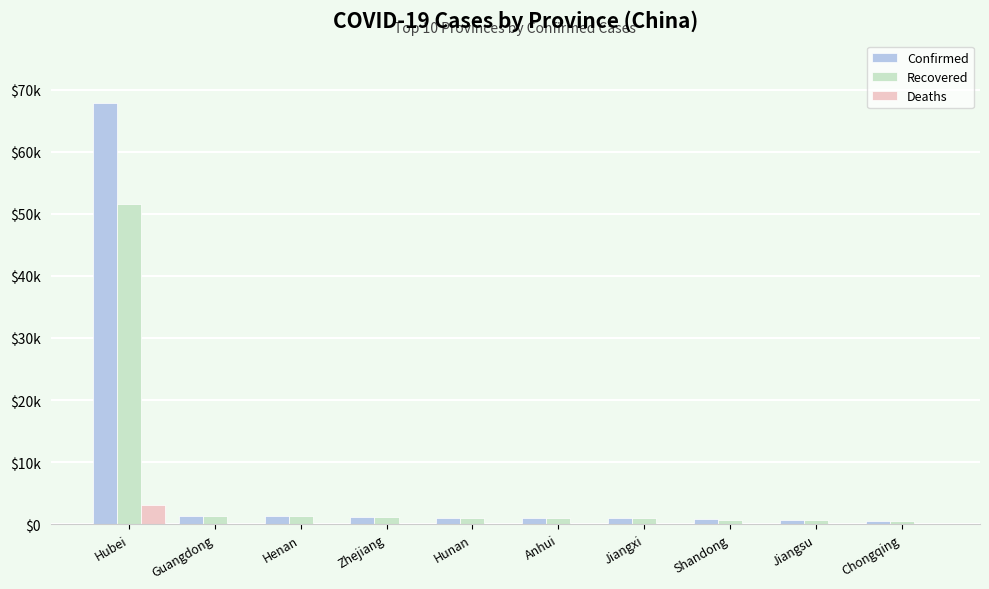

What are all the series names shown in the legend?

Confirmed, Recovered, Deaths